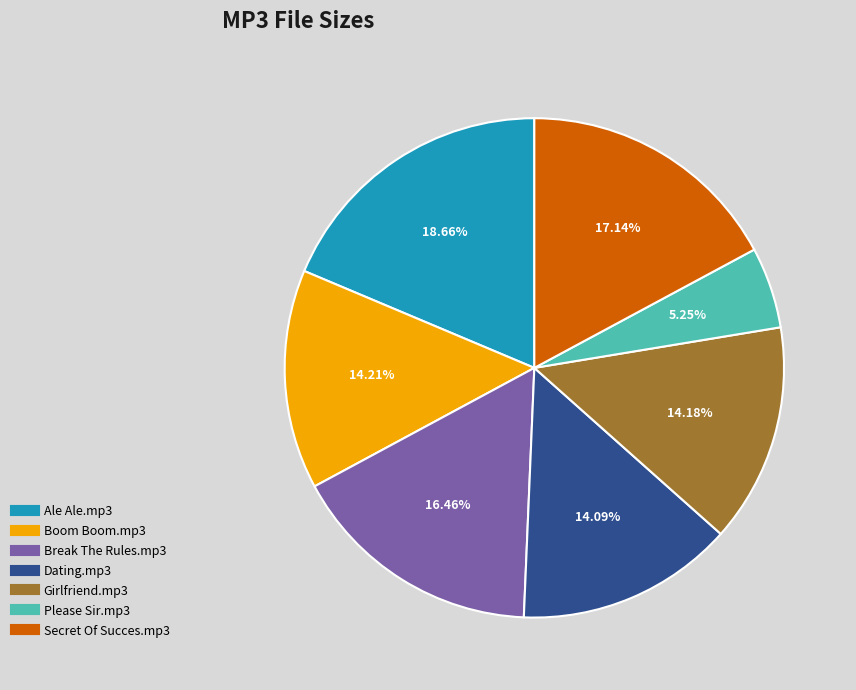

To the nearest percent, what is the difference between the Girlfriend.mp3 and Break The Rules.mp3 slice percentages?

2%